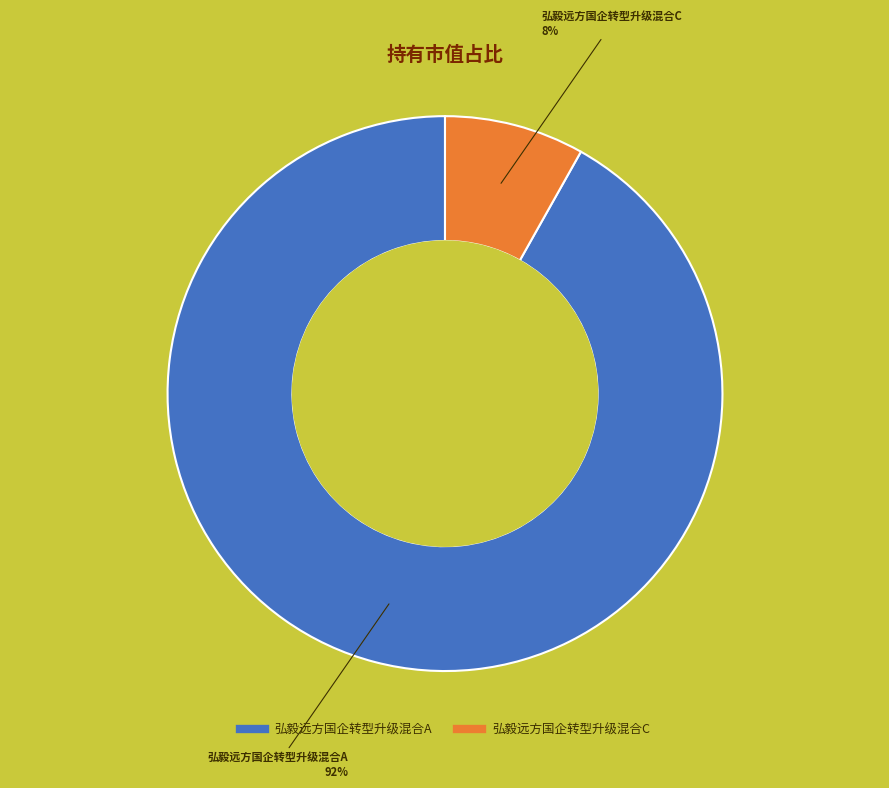

To the nearest percent, what is the difference between the largest and smallest slice percentages?

84%